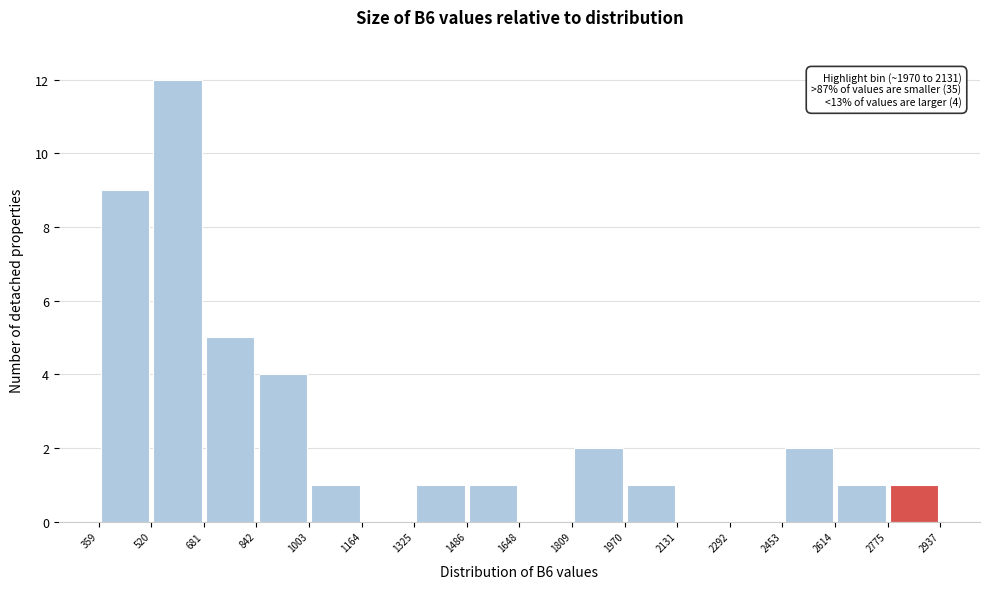

Which range on the x-axis has the tallest bar?

520 to 681